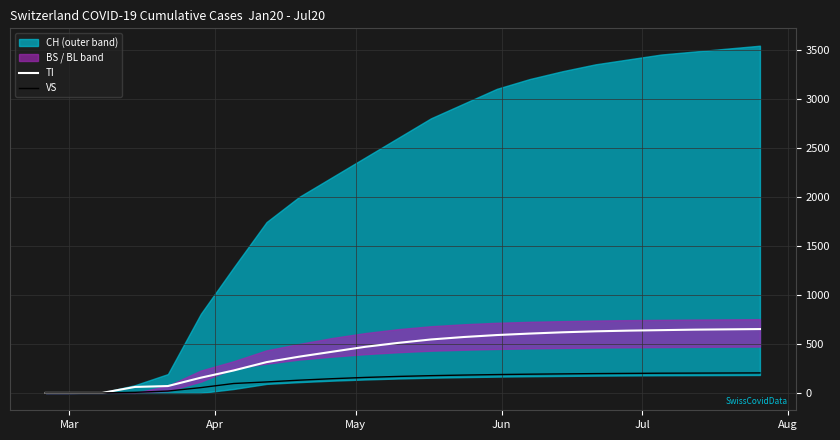

True or false: VS has more than 2 points higher than both neighbors.

False